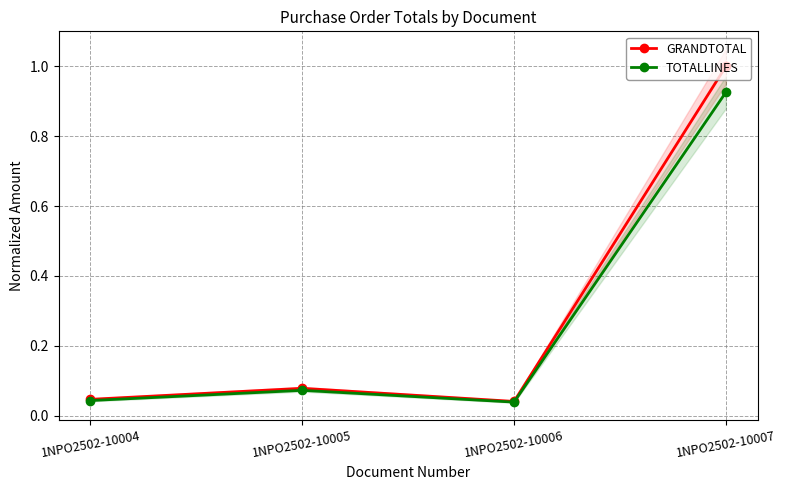

What is the total value across all series at 1NPO2502-10007?

1.9